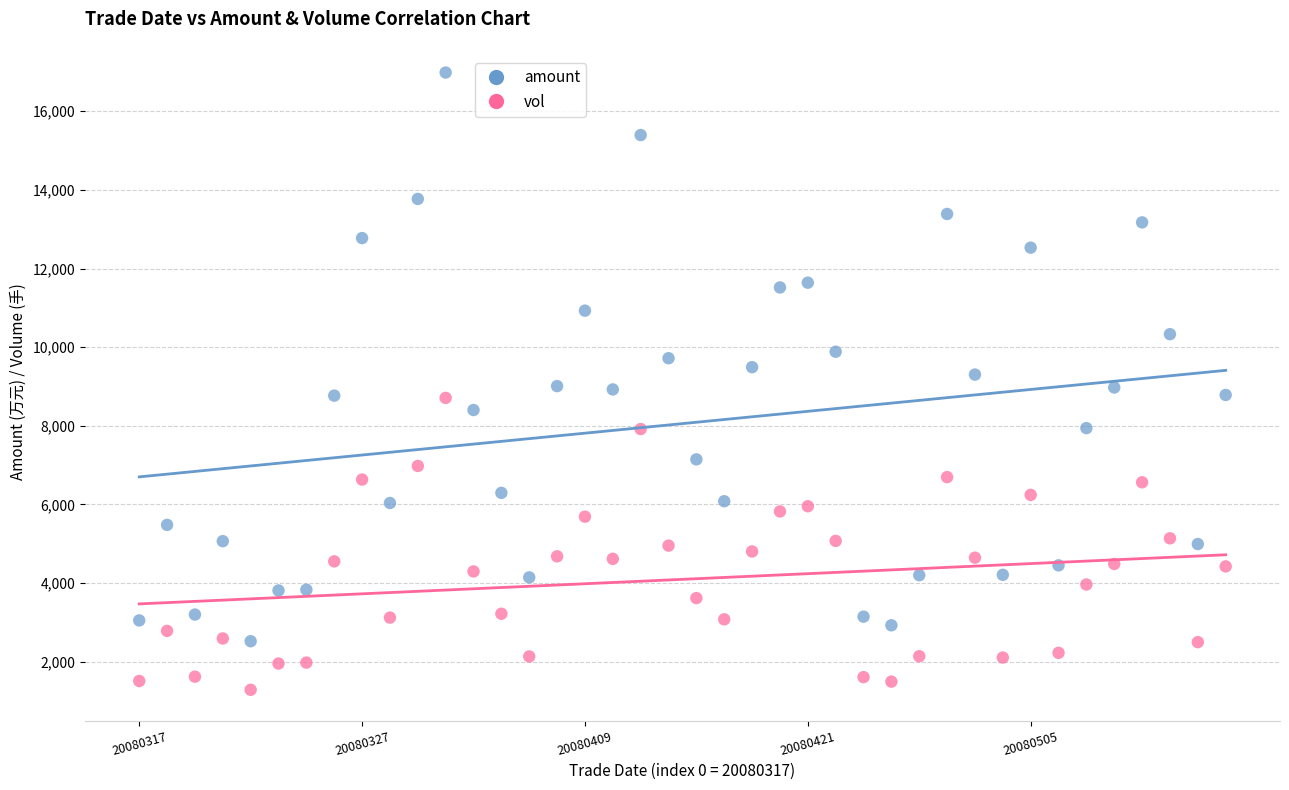

Which series has the largest Y range (max minus min)?

amount